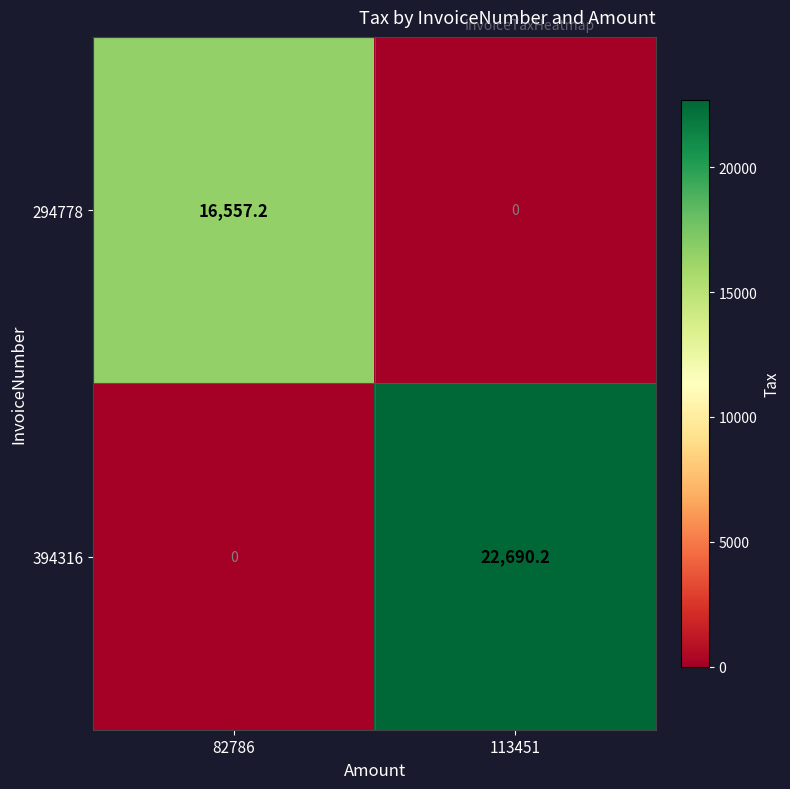

What is the sum of all 394316 values?

22690.2